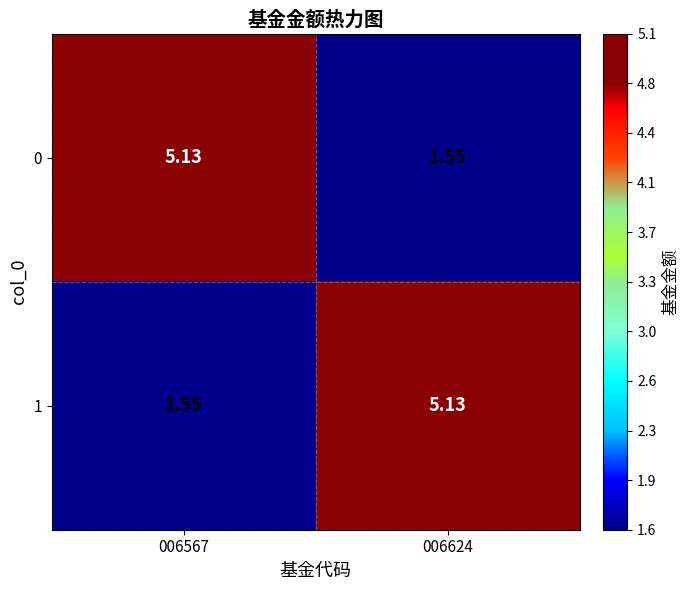

Is the value of 0 at 006624 greater than the value of 1 at 006624?

No